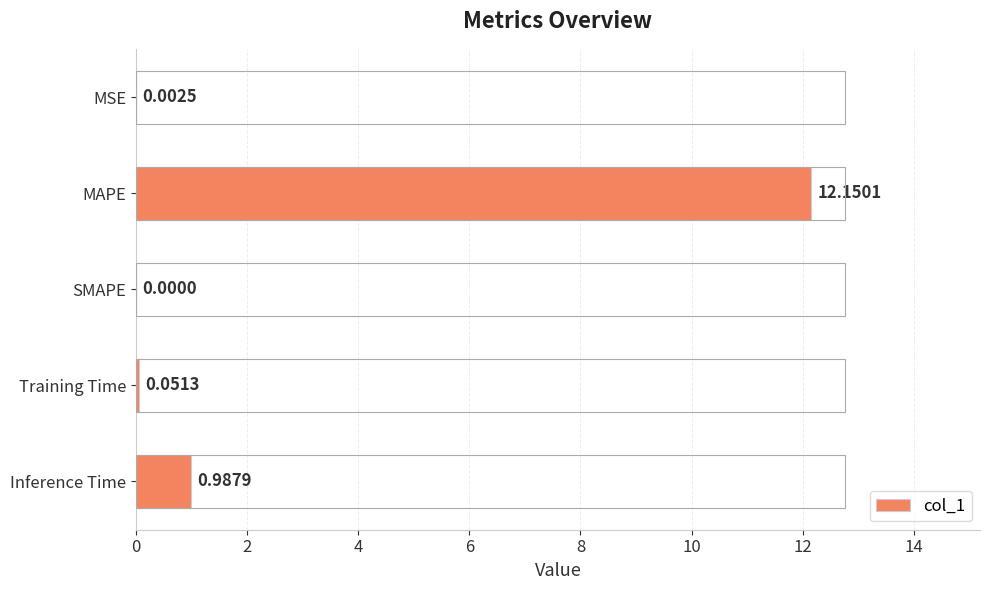

How many values are above zero?

4